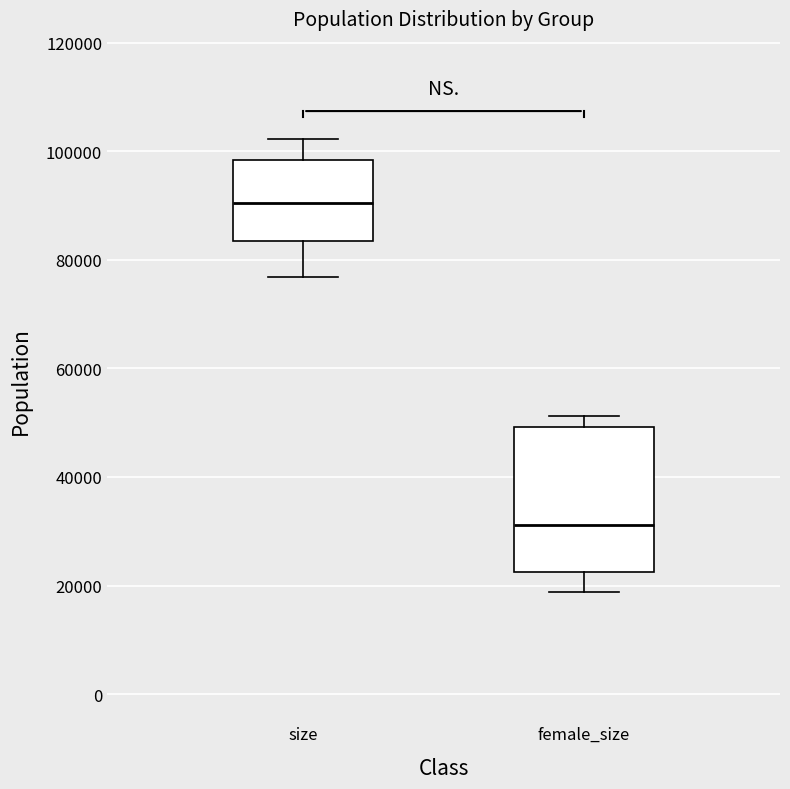

Where is the upper edge of the box for size on the y-axis? The values are not printed on the chart, so give them approximately, as read against the axis.

98000